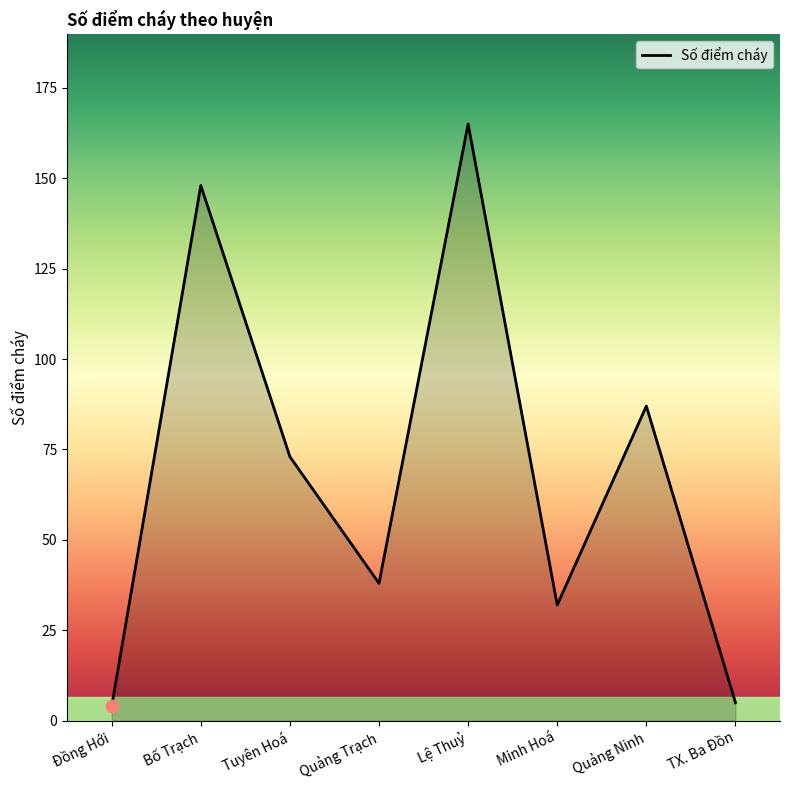

Which has a higher value, Minh Hoá or Quảng Ninh?

Quảng Ninh